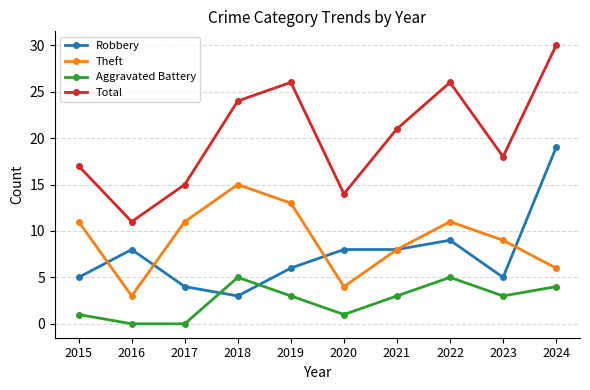

True or false: Robbery and Aggravated Battery intersect in this chart.

True